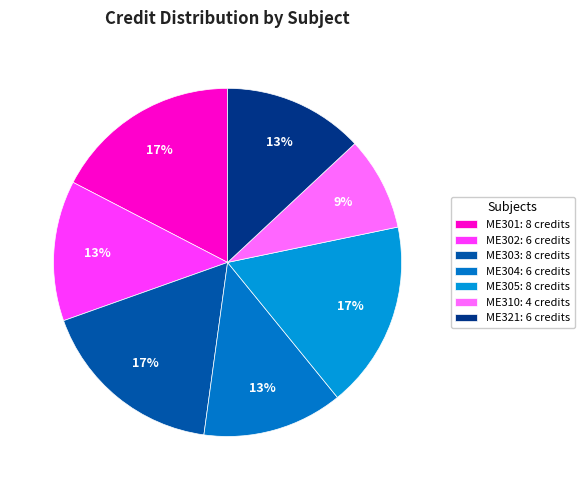

To the nearest percent, what is the average slice percentage?

14%